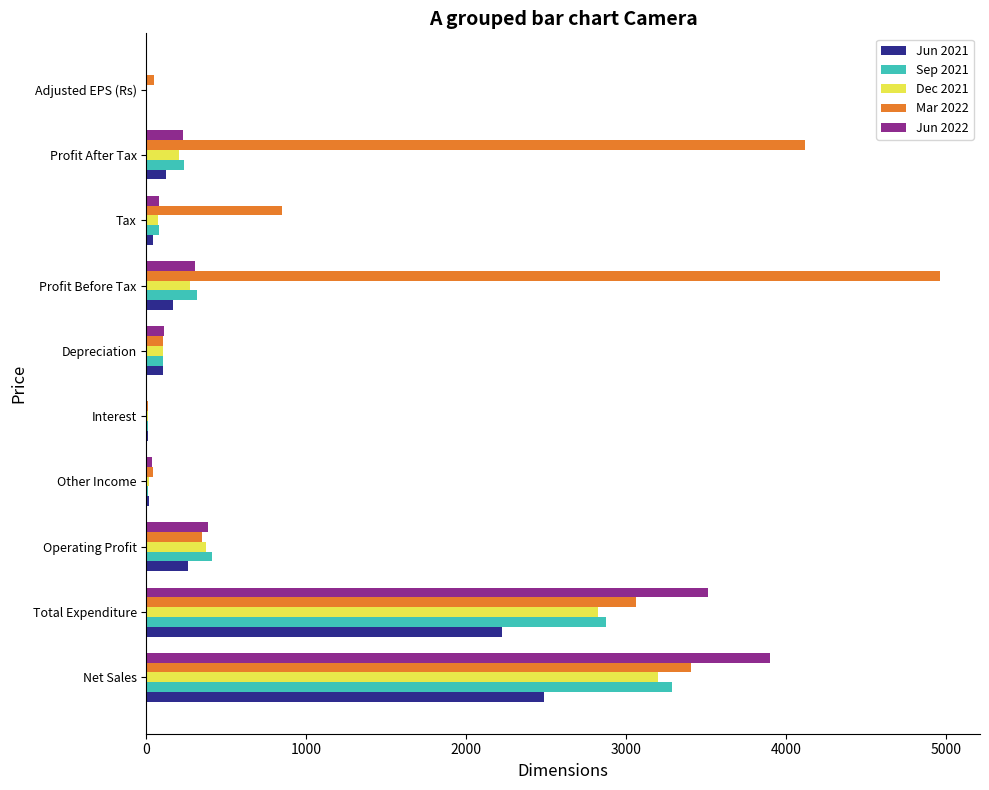

The Jun 2022 series shows 386.6 at Operating Profit. True or false?

True